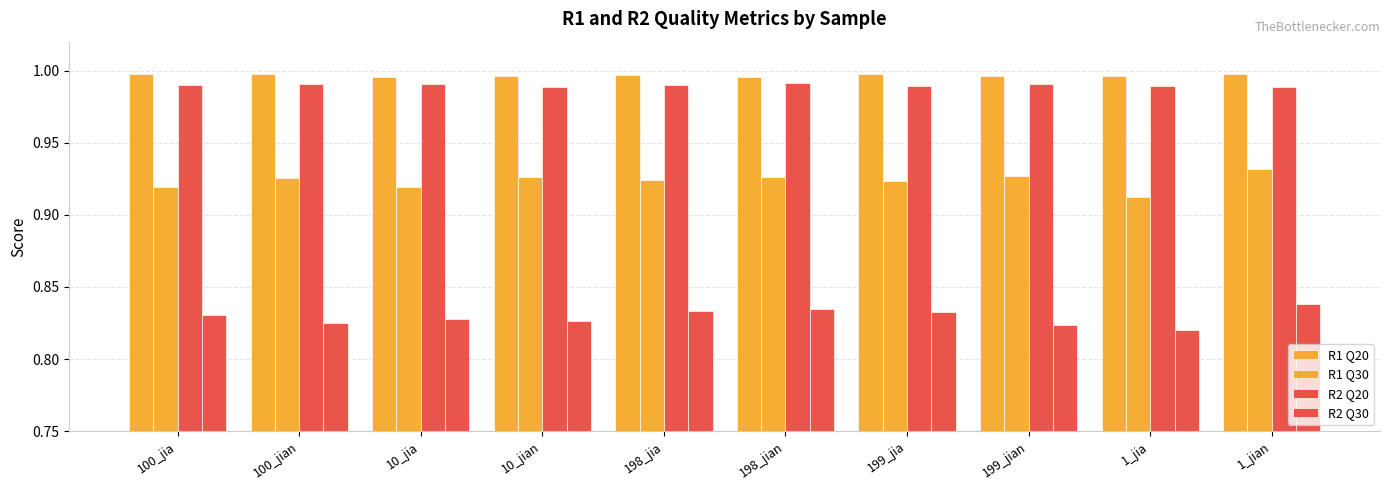

Are the bars grouped side by side (vs. stacked)?

Yes